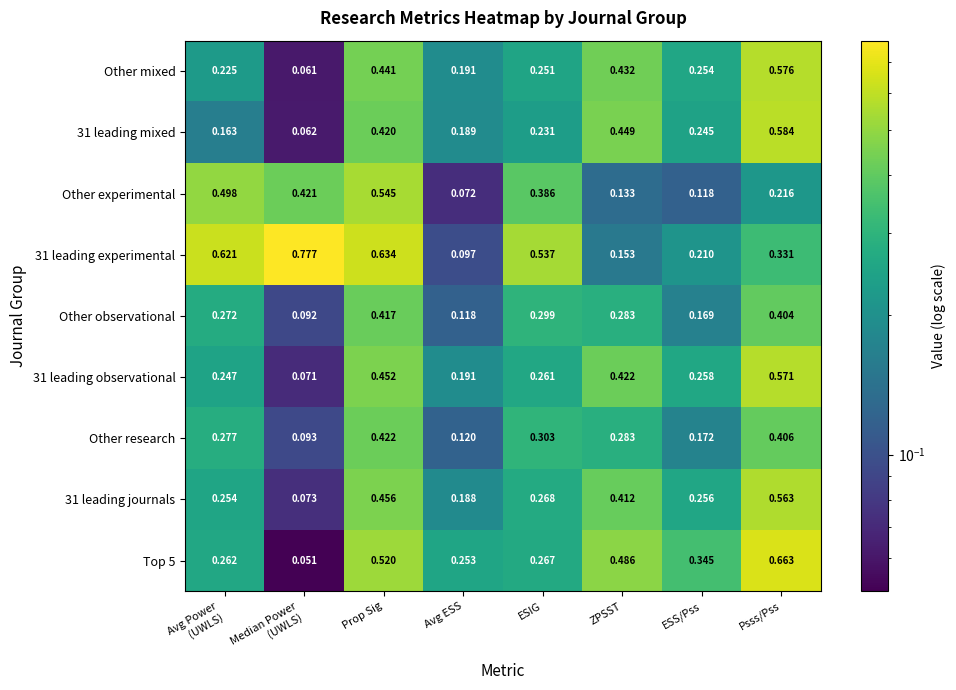

Which category has the lowest value in the 31 leading experimental series?

Avg ESS